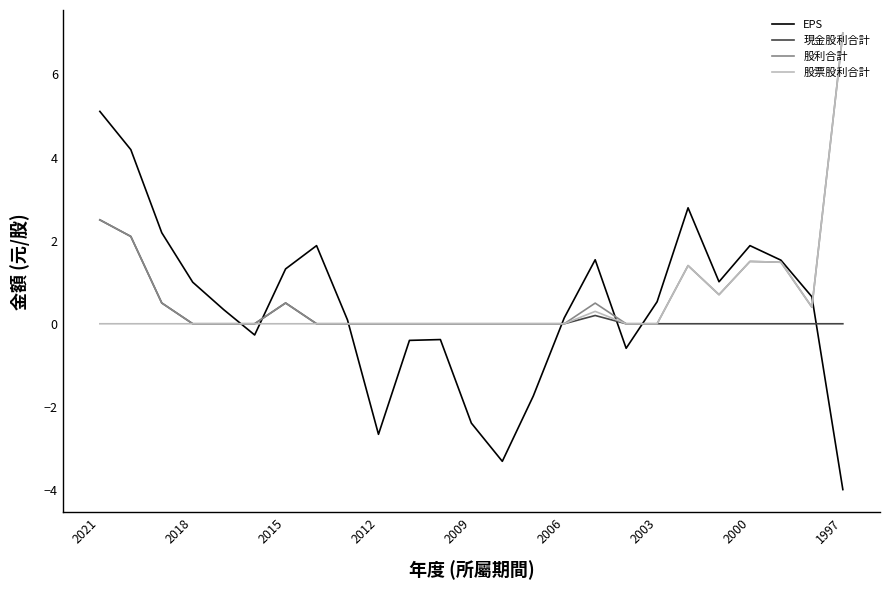

Which series has the widest spread of values?

EPS